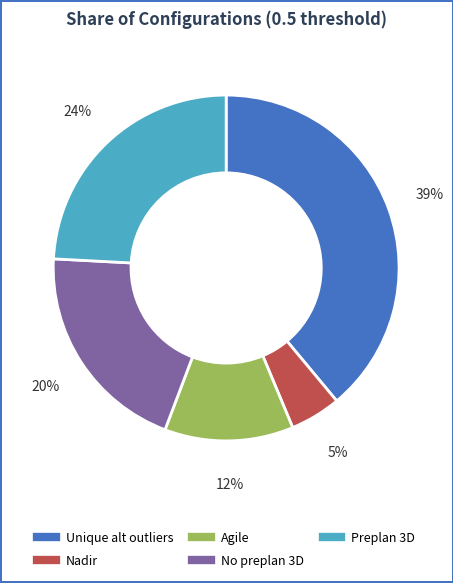

How many slices are in this pie chart?

5